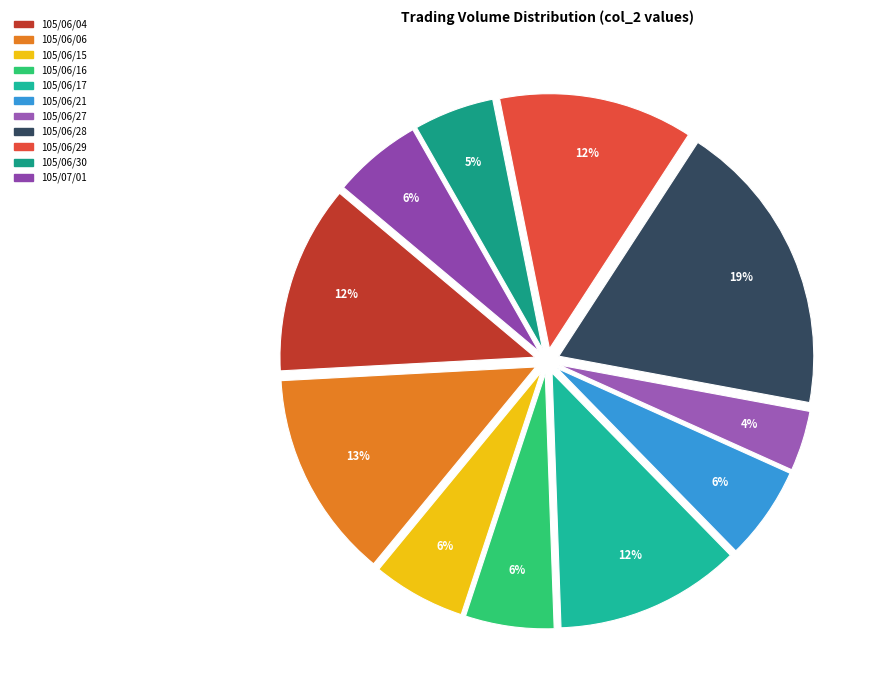

Which slice is the smallest?

105/06/27